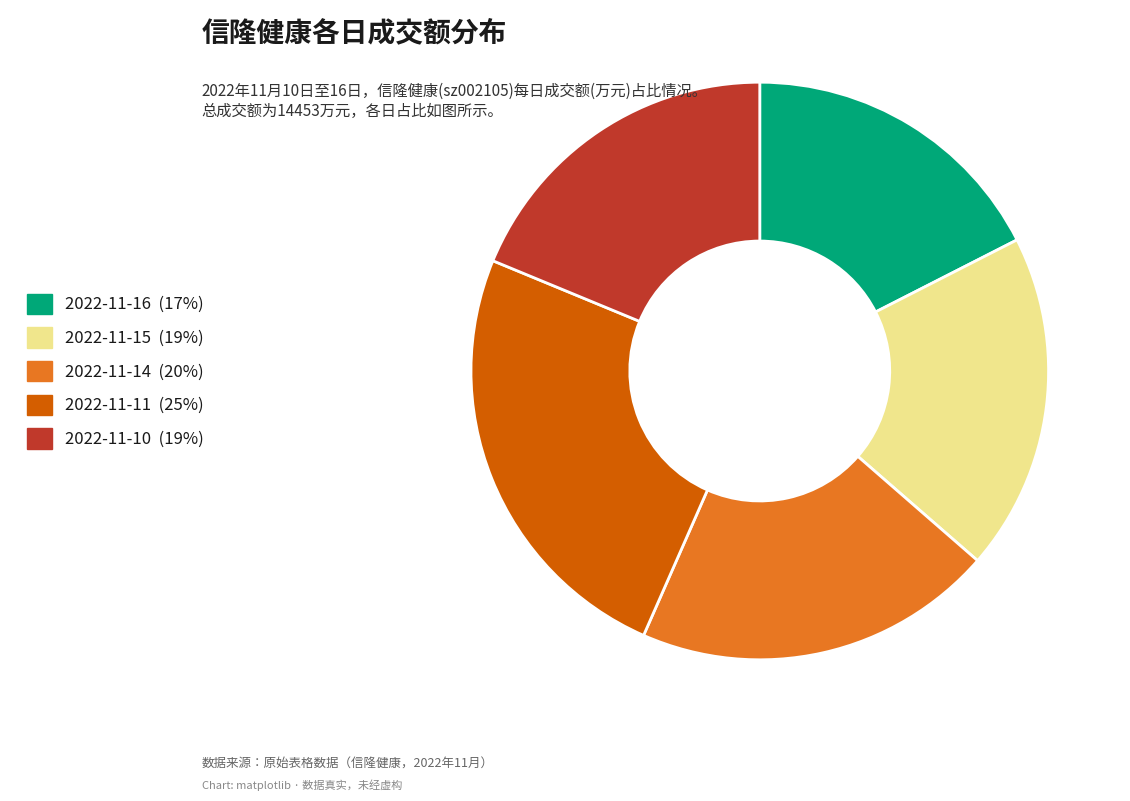

Which slice is the largest?

2022-11-11